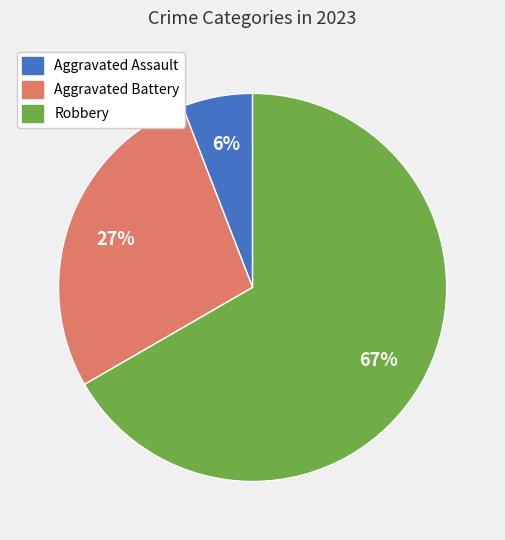

To the nearest percent, what is the average slice percentage?

33%